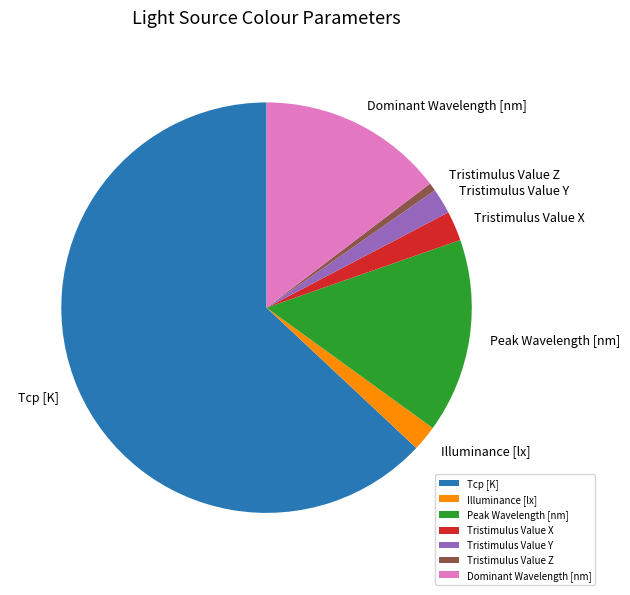

Which category accounts for the majority?

Tcp [K]